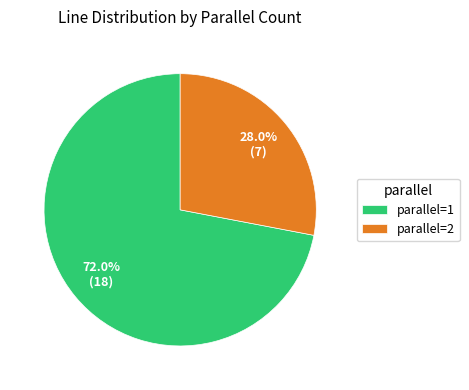

What percentage is the parallel=2 slice, to the nearest percent?

28%